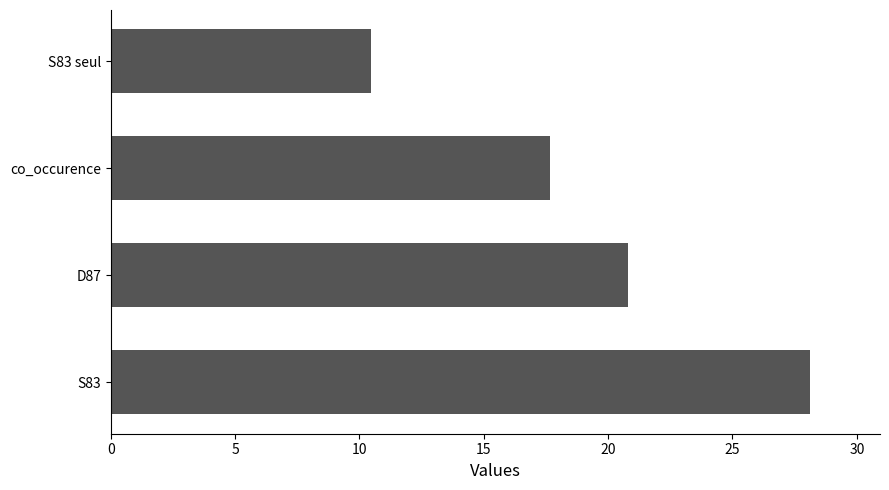

List the labels in order of value, smallest first.

S83 seul, co_occurence, D87, S83